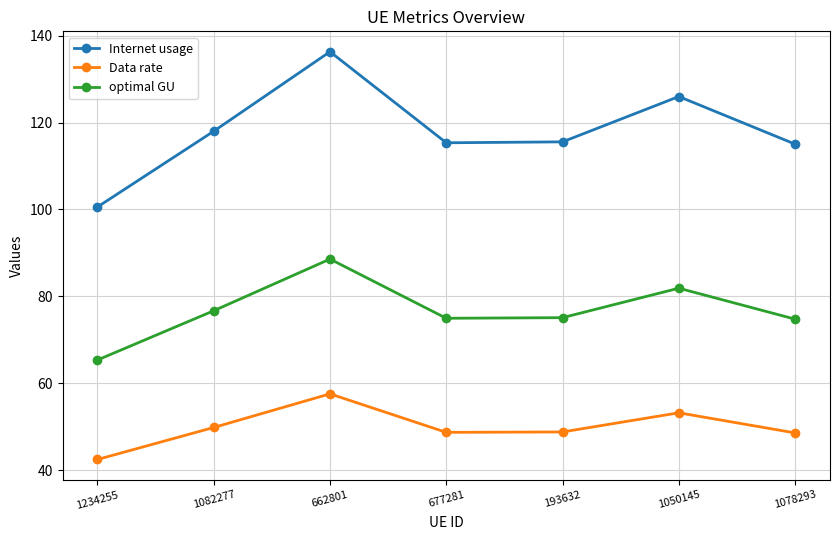

What is the total value across all series at 1078293?

238.4